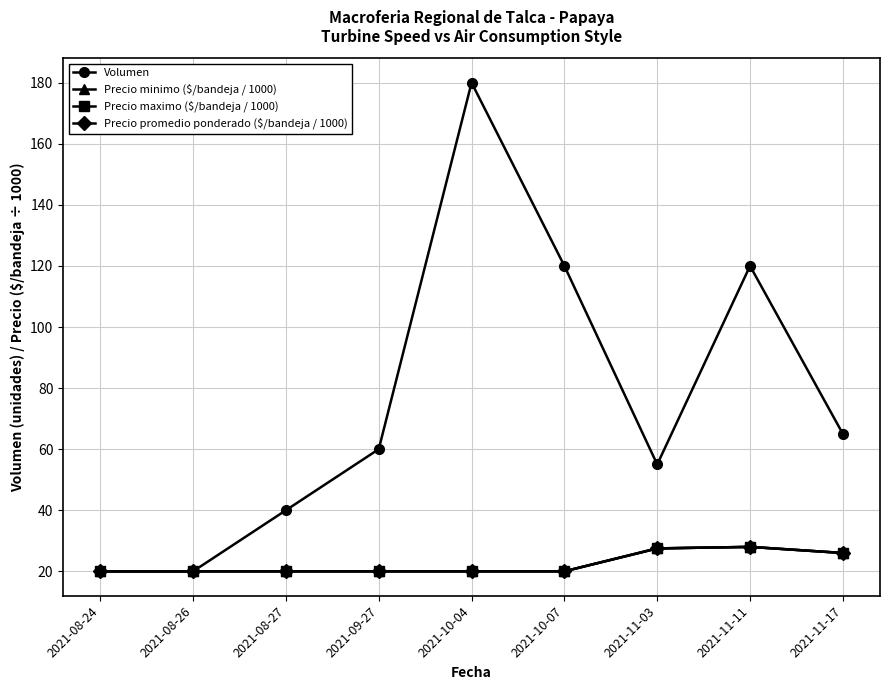

The value of Precio promedio ponderado ($/bandeja / 1000) at 2021-11-17 is 39.6. True or false?

False